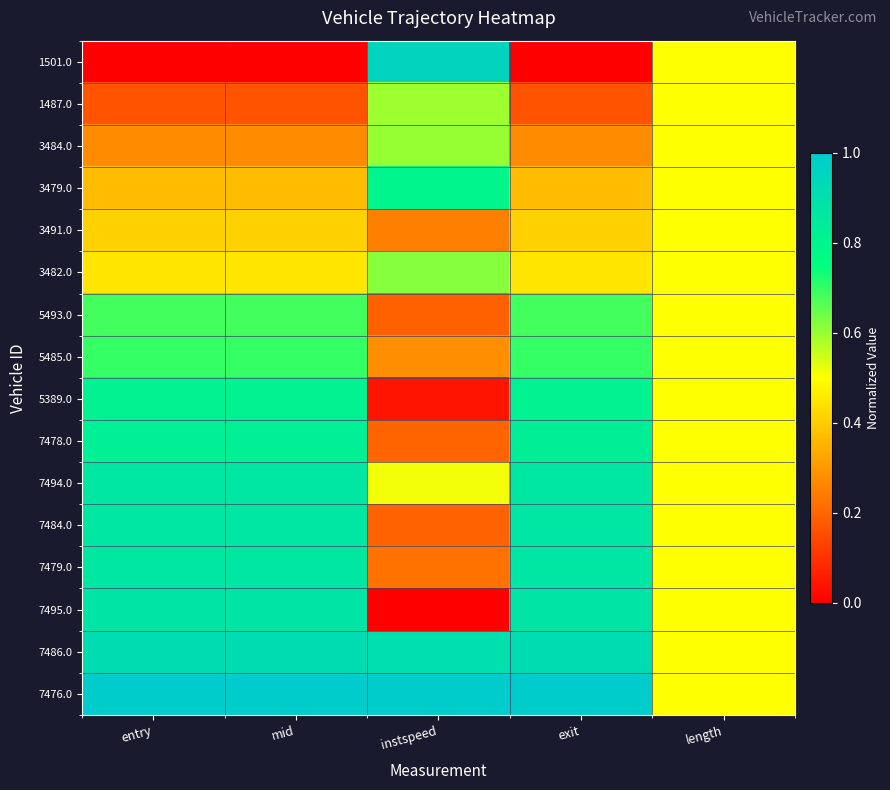

What is the difference between the highest and lowest values at exit?

1.0